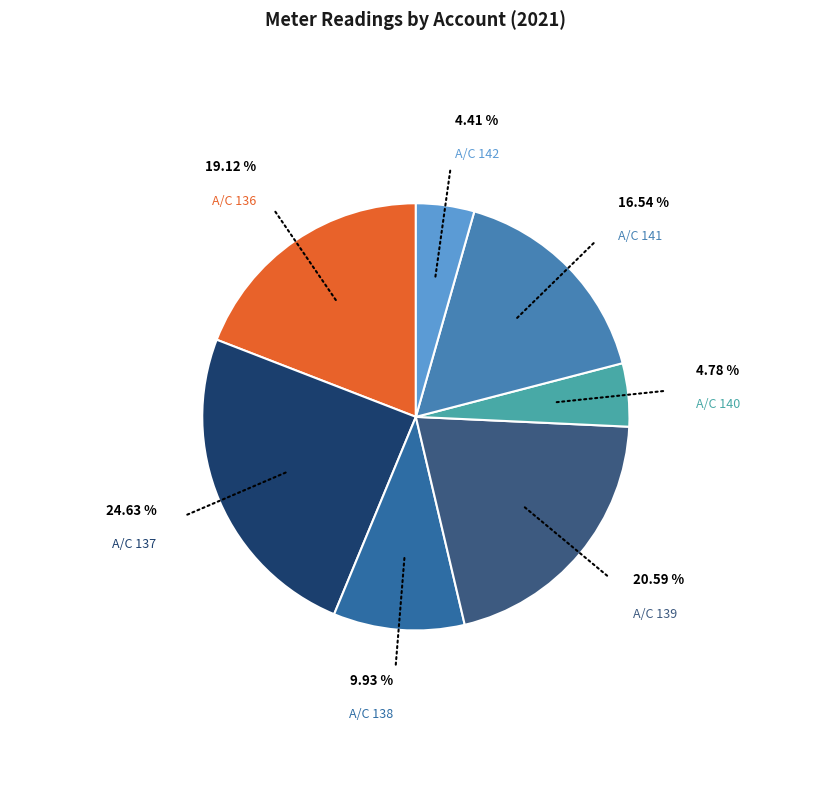

How many segments does this pie chart have?

7